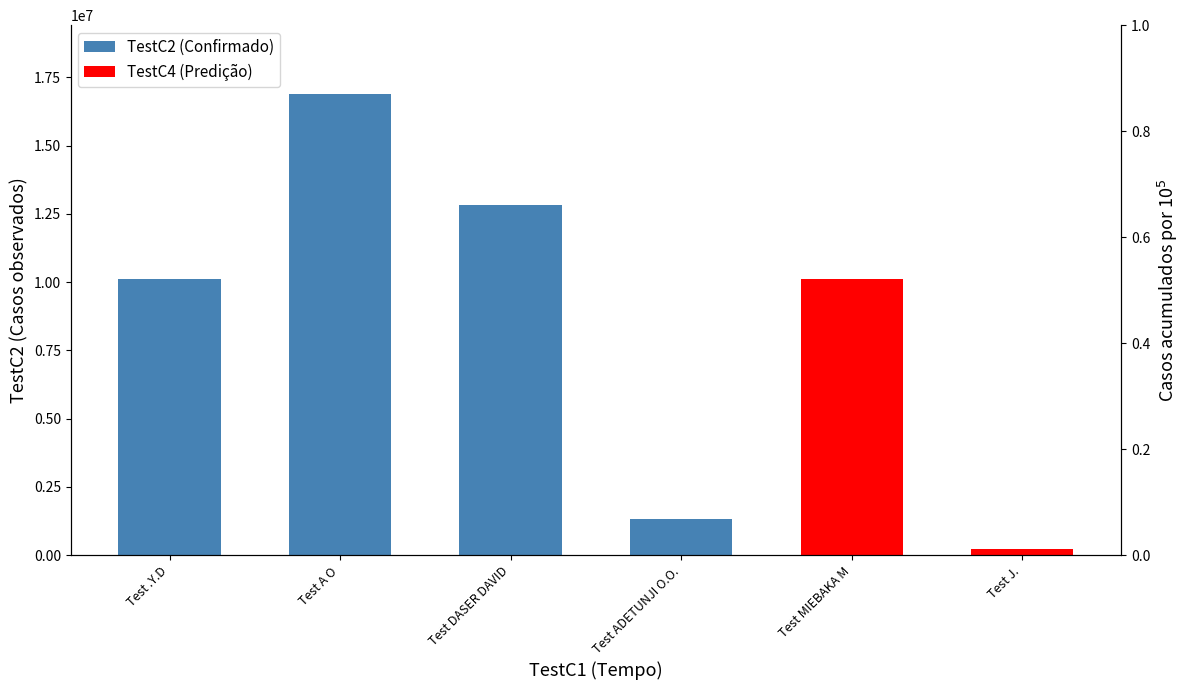

Count the number of data series in this chart.

2